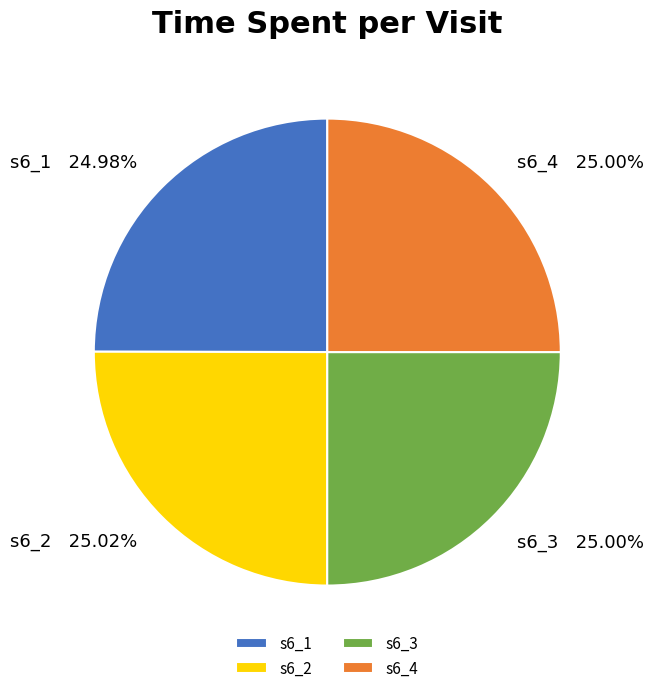

Count the number of slices in the pie.

4